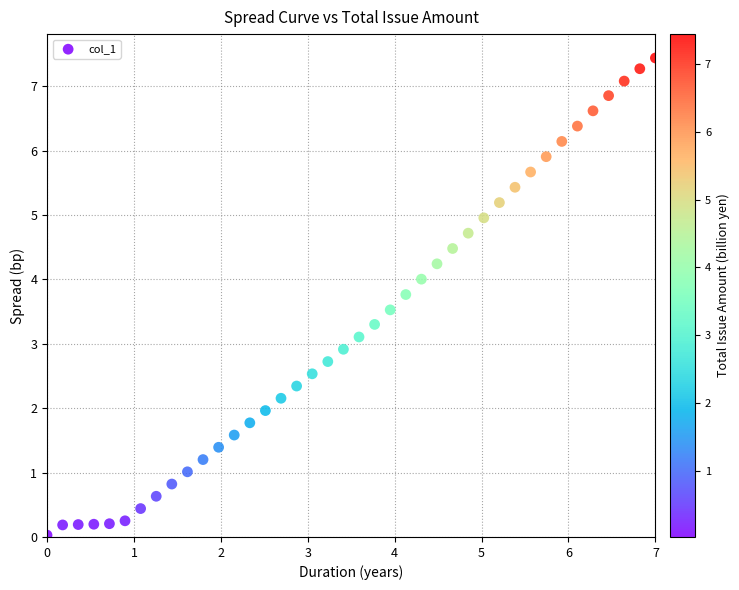

What is the range of X values (max minus min)?

7.0